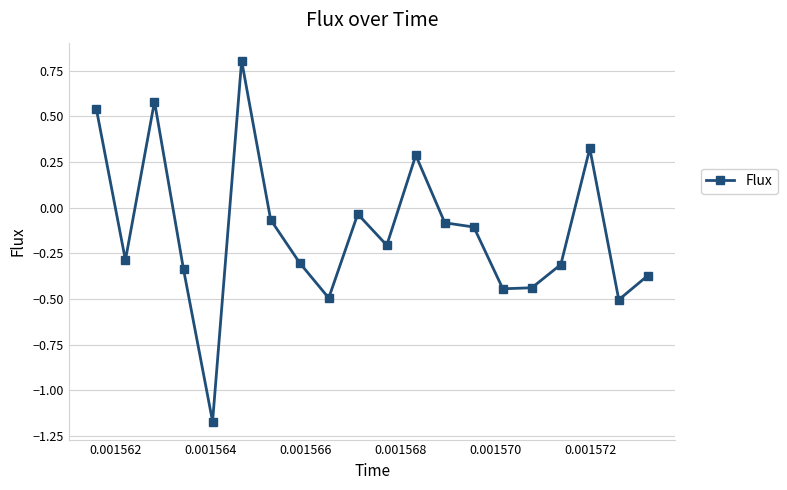

What is the maximum value shown in the chart?

0.8